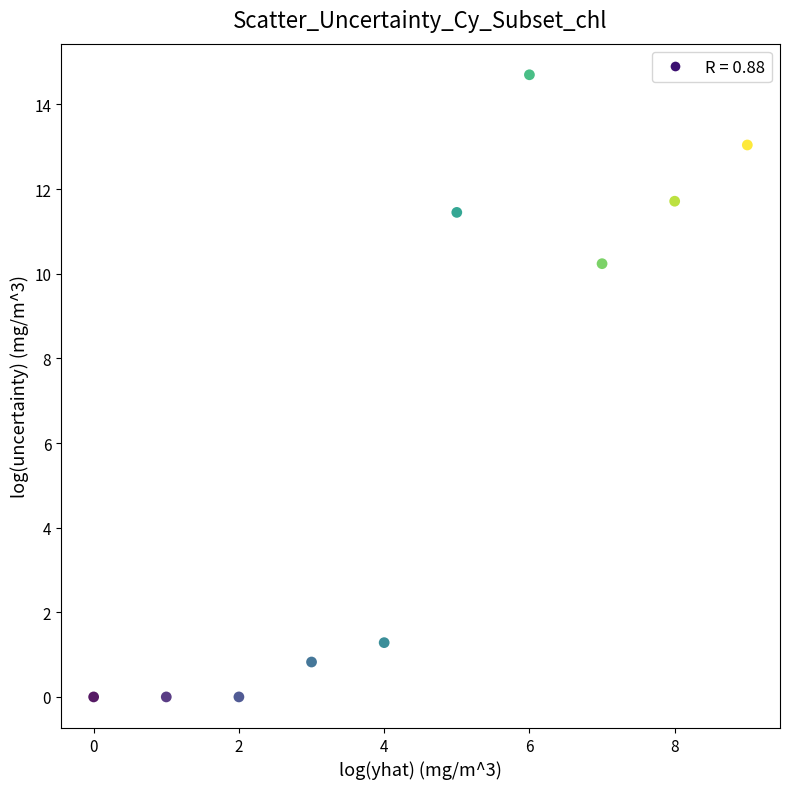

What is the range of Y values (max minus min)?

14.7